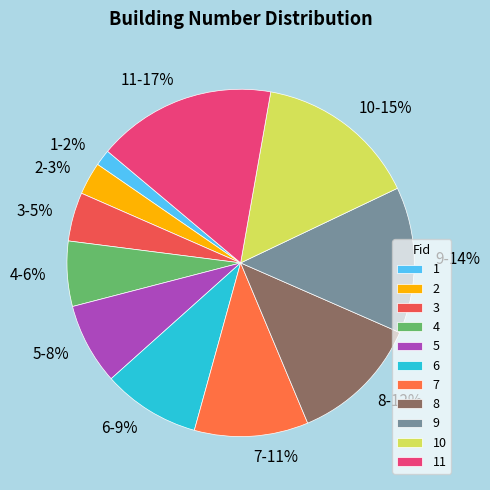

Is it true that 2 is 3% of the pie?

True